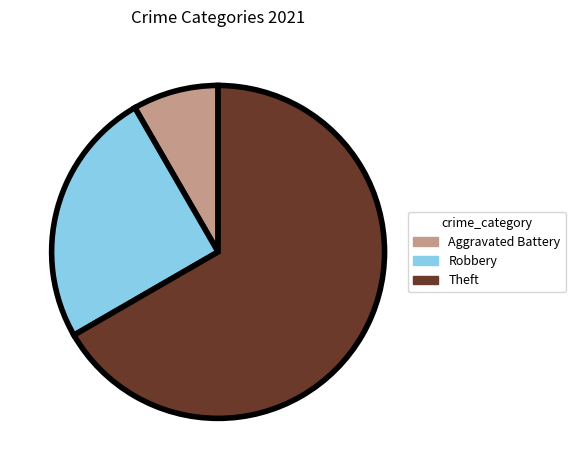

Count the number of slices in the pie.

3